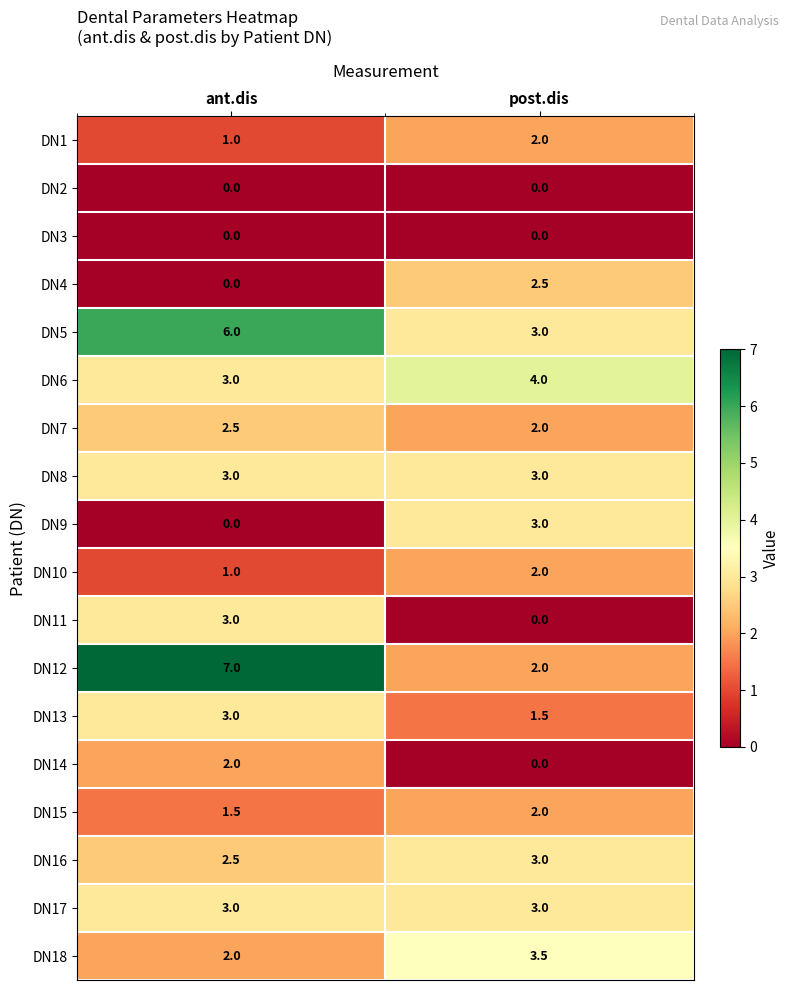

How many data points does each series have?

2